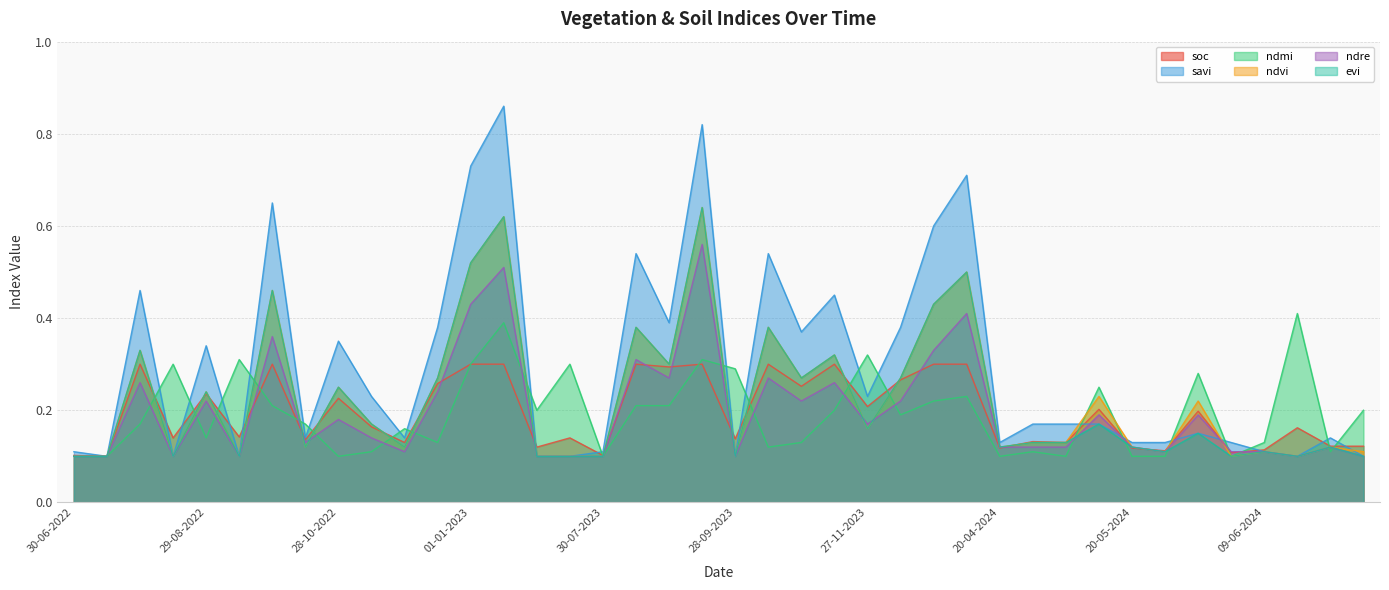

What position from the right is 30-05-2024?

6